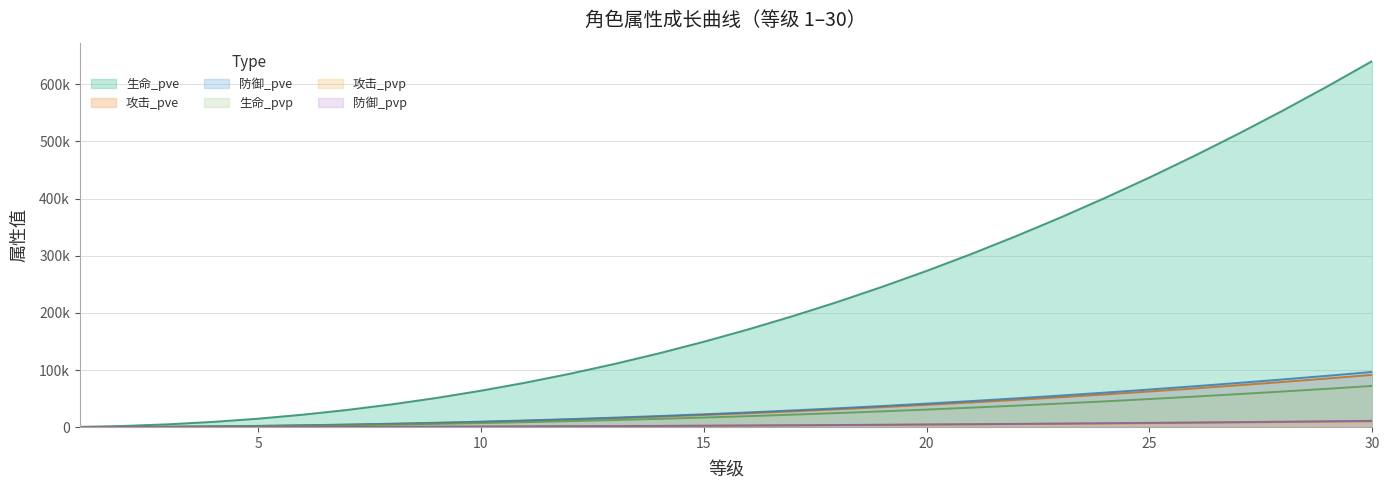

Which series has the largest total across all categories?

生命_pve